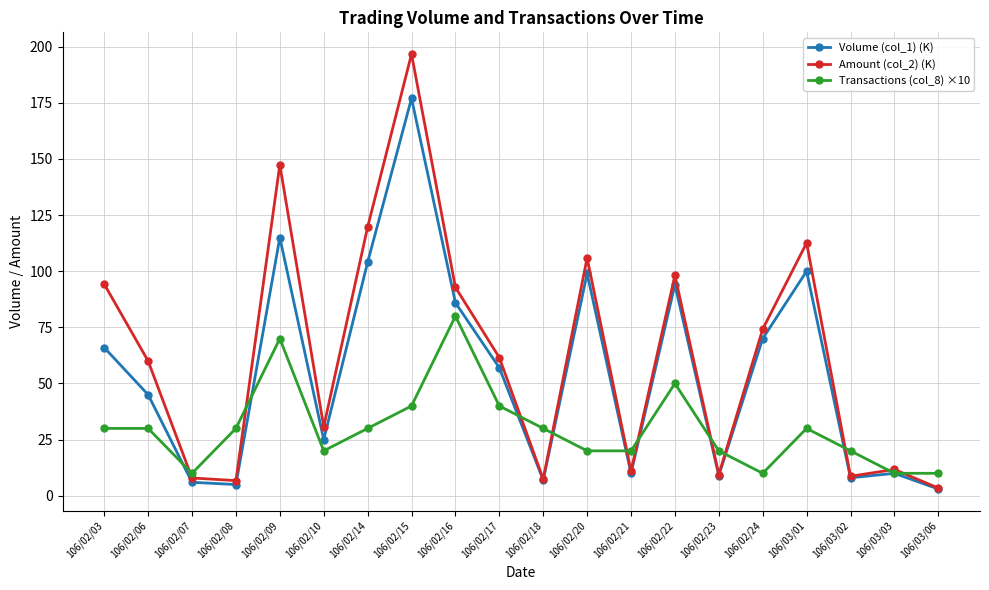

What is the label of the 7th point from the right?

106/02/22